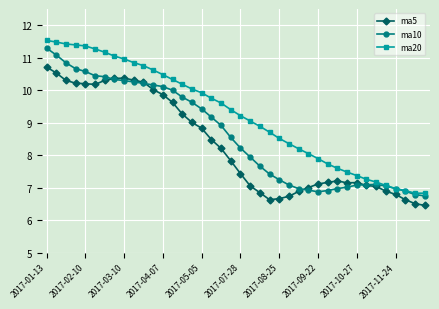

What are all the series names shown in the legend?

ma5, ma10, ma20